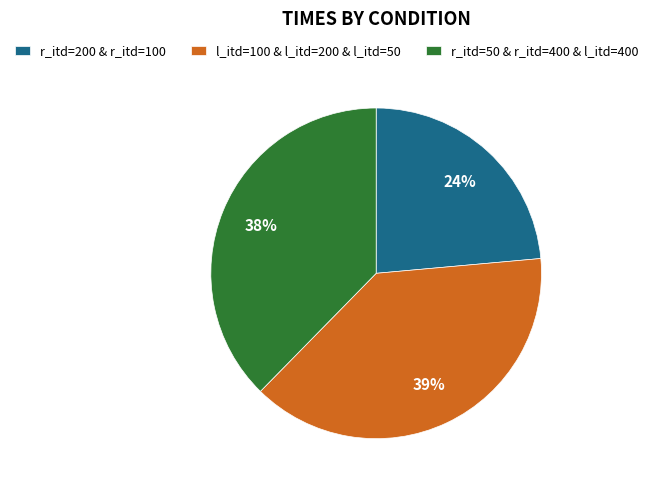

Approximately how many times larger is the value at r_itd=200 & r_itd=100 compared to l_itd=100 & l_itd=200 & l_itd=50?

0.6